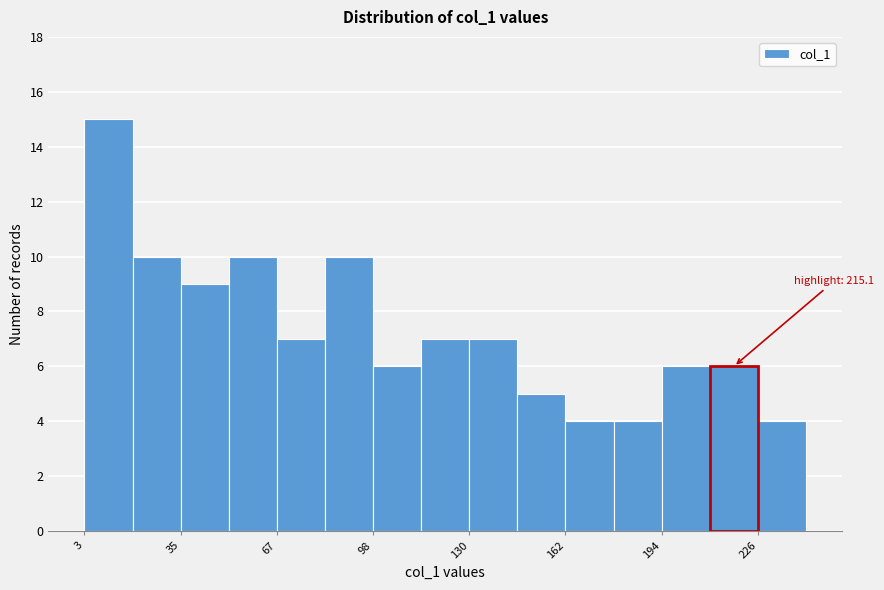

Around what value on the x-axis is the tallest bar? Give the approximate position of its centre, as read against the axis.

10